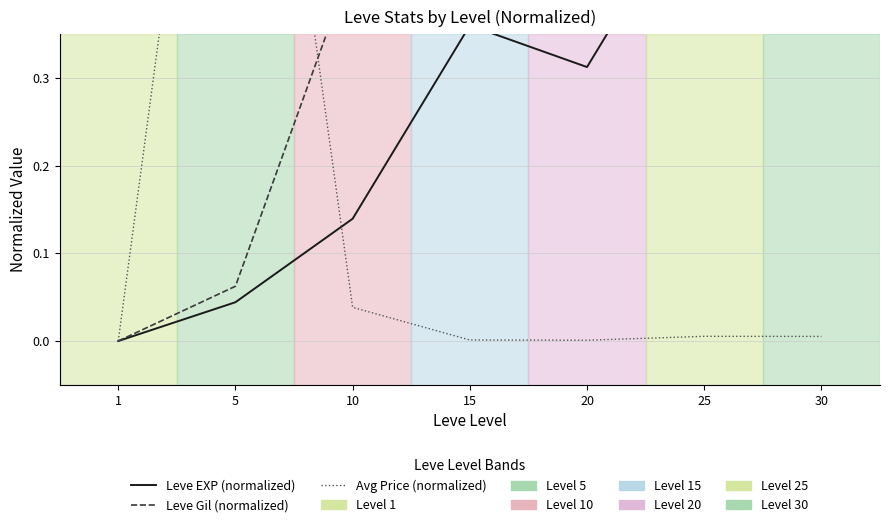

What is the spread (max minus min) of values at 10?

0.4